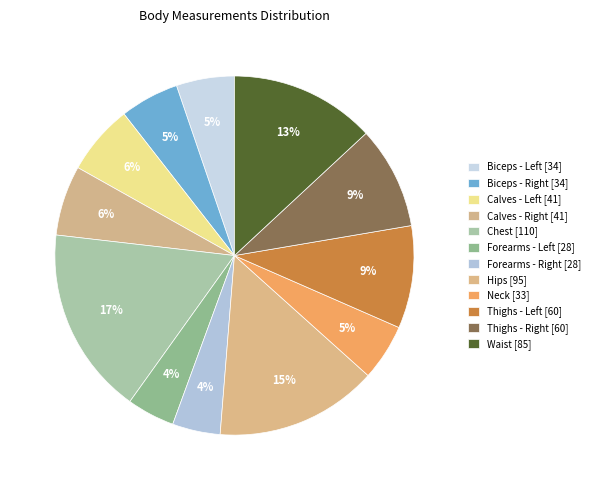

Which slice is the largest?

Chest